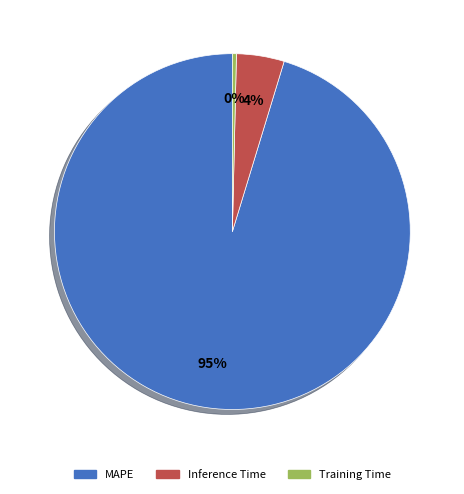

To the nearest percent, what percentage of the pie is Inference Time?

4%